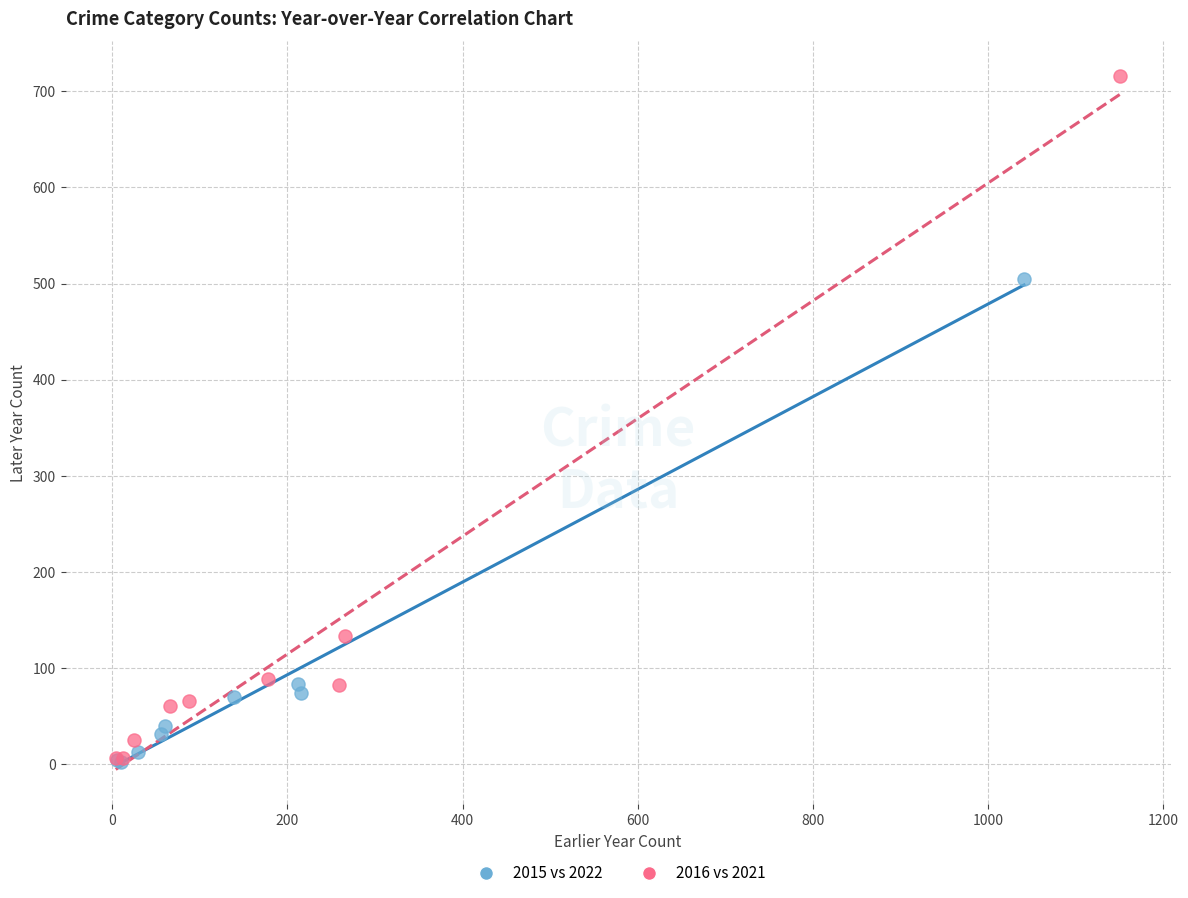

Which series has the largest Y range (max minus min)?

2016 vs 2021